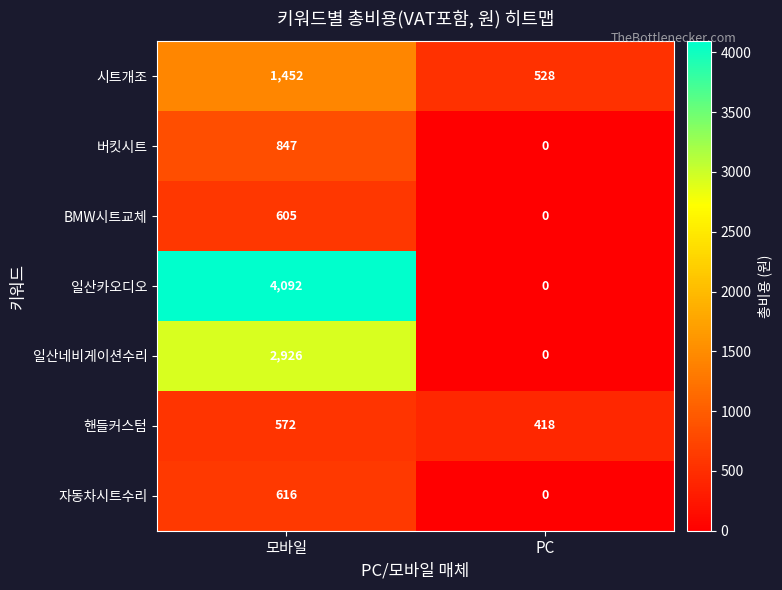

At how many categories does at least one series exceed 2424?

1